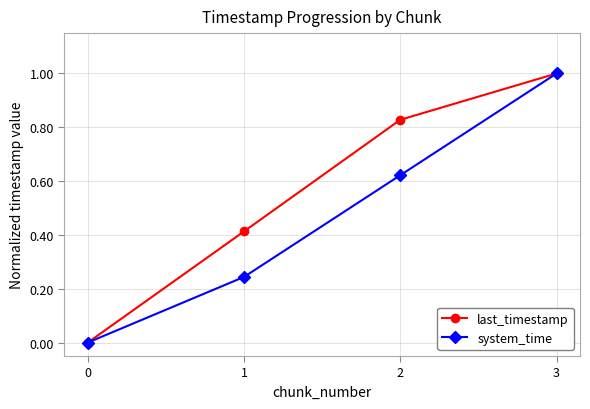

Is the value of last_timestamp at 2 greater than the value of system_time at 3?

No